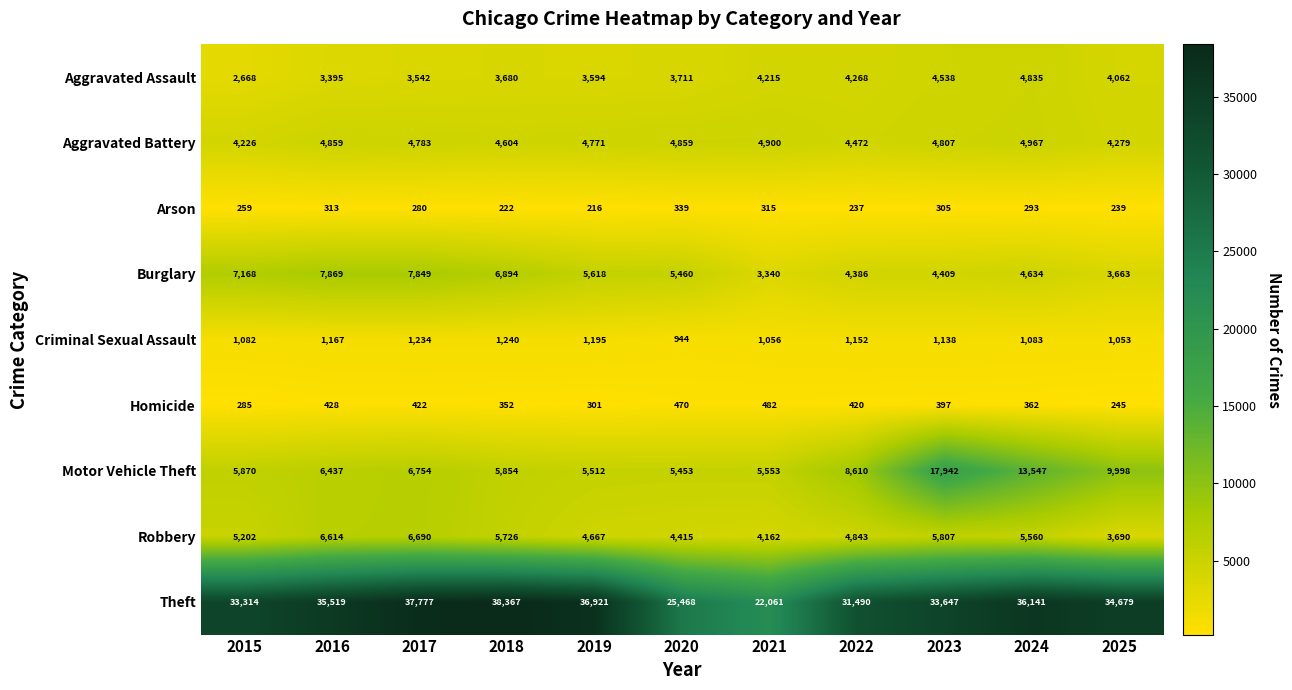

What is the sum of all Criminal Sexual Assault values?

12344